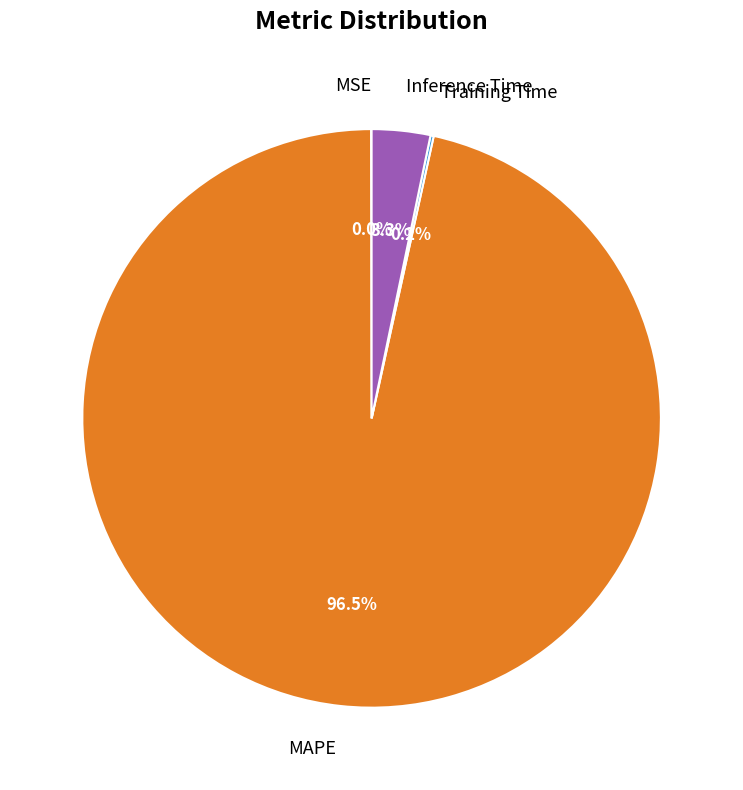

What is the largest slice in the pie chart?

MAPE